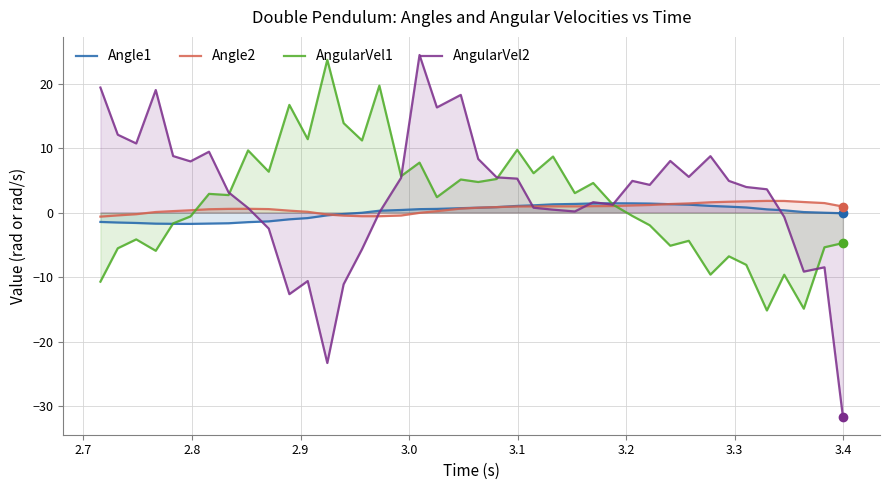

What is the maximum value shown in the chart?

24.4